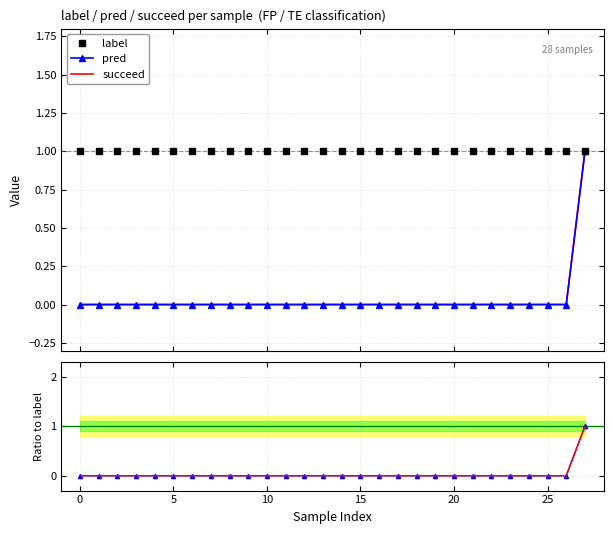

How many succeed values are between 0 and 1?

28